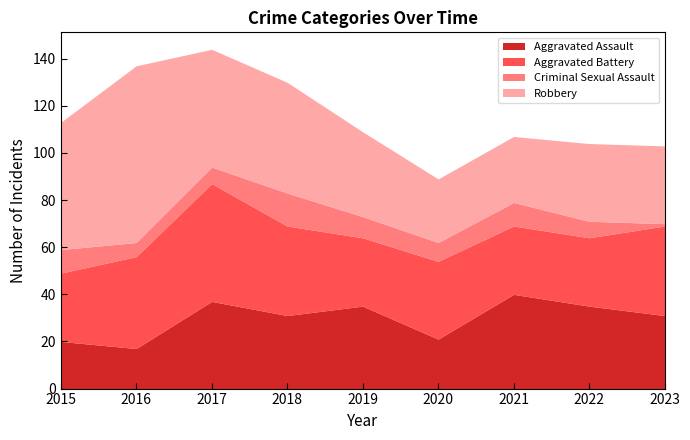

How many interior local peaks does the Criminal Sexual Assault series have?

2